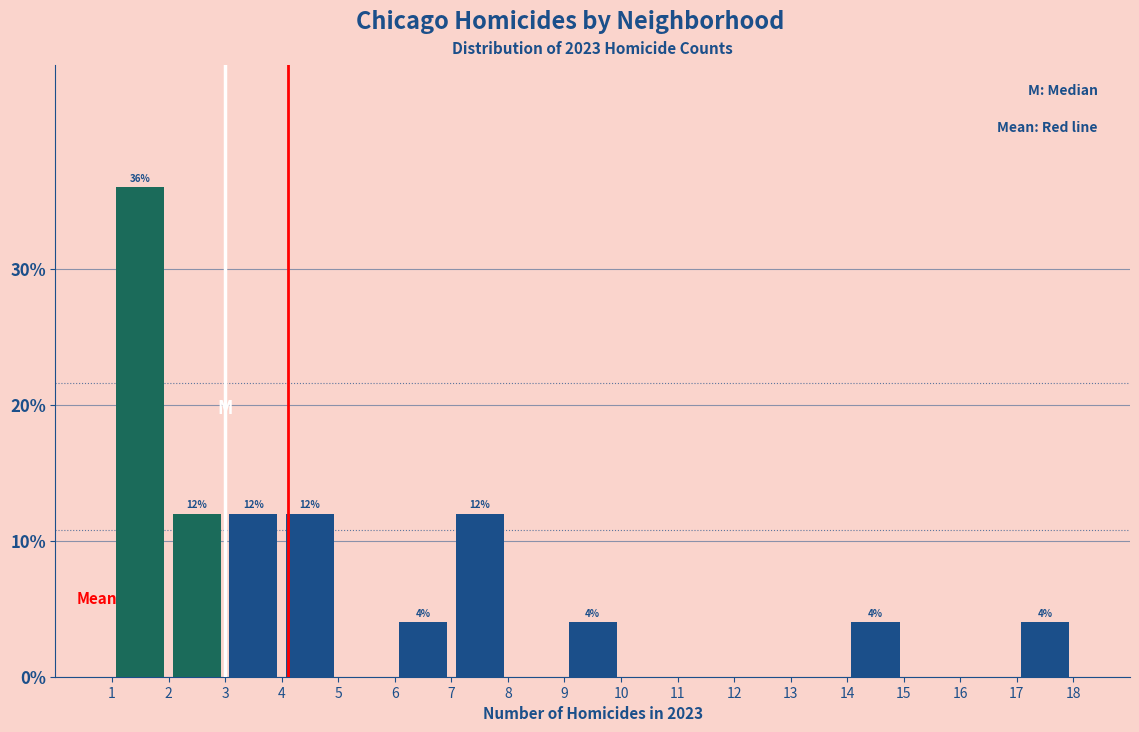

Over which range of the x-axis is the bar tallest?

1 to 2